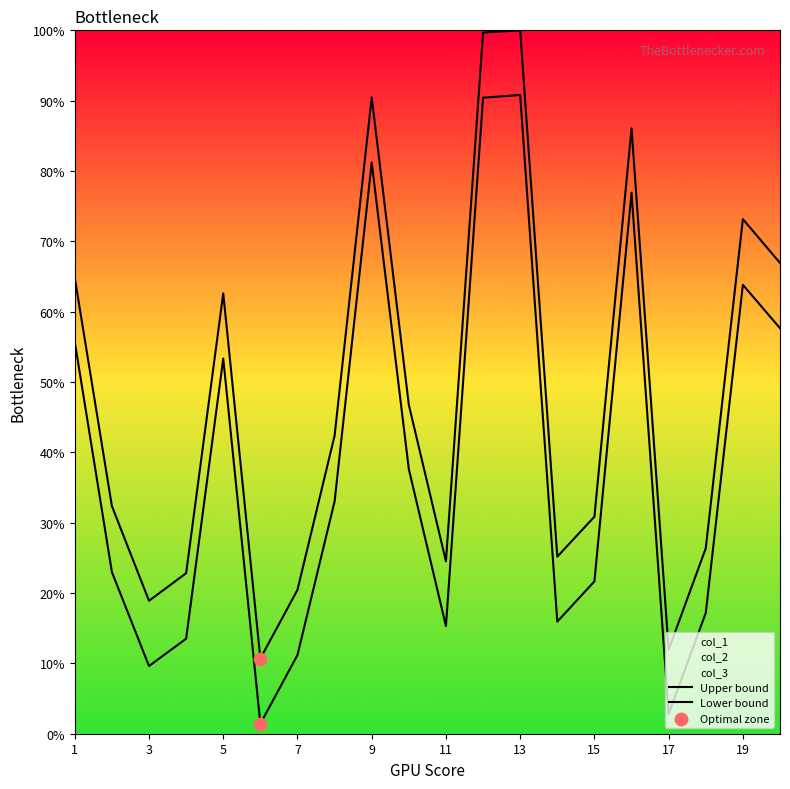

Which series has the largest total across all categories?

col_1